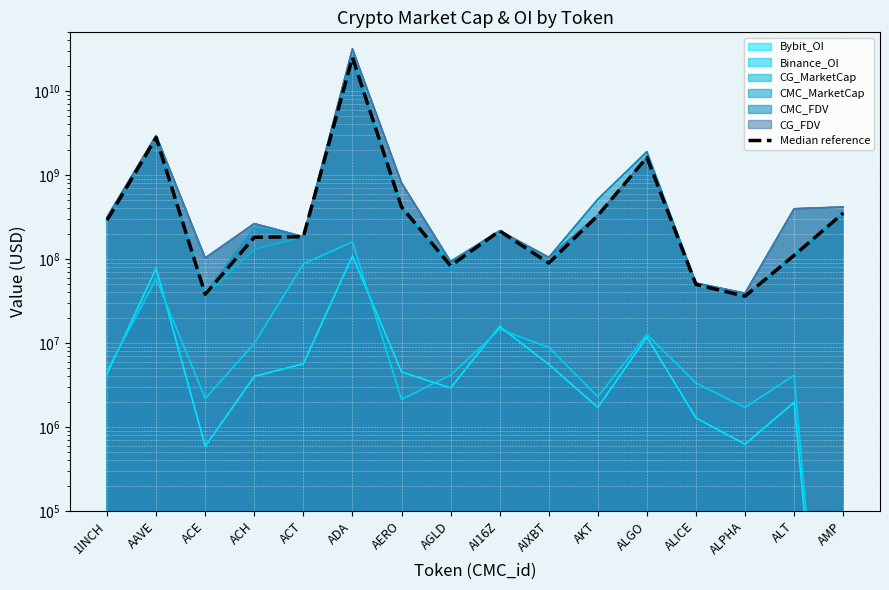

Is it true that the value at AMP is 351441770.9?

True